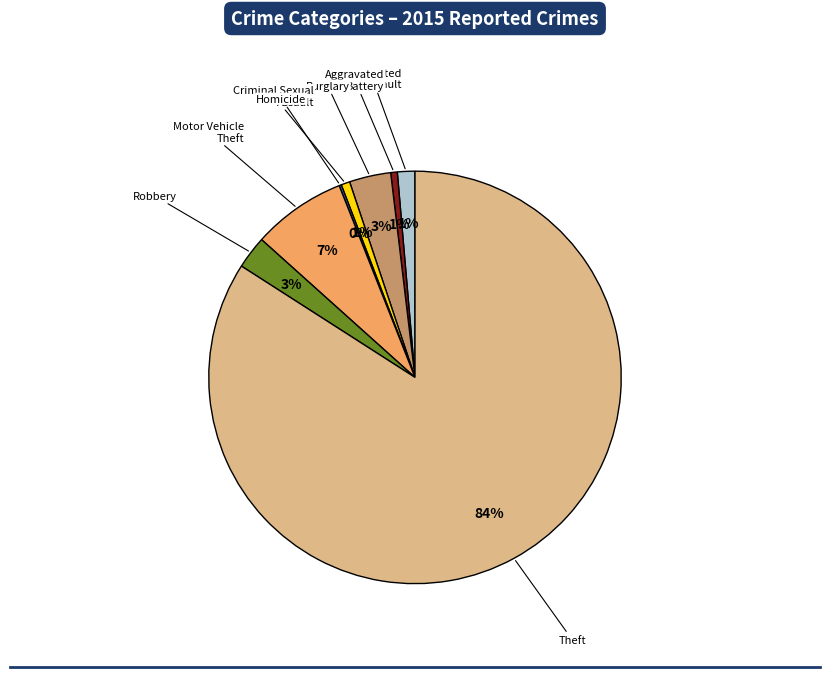

Does any single category account for the majority?

Yes